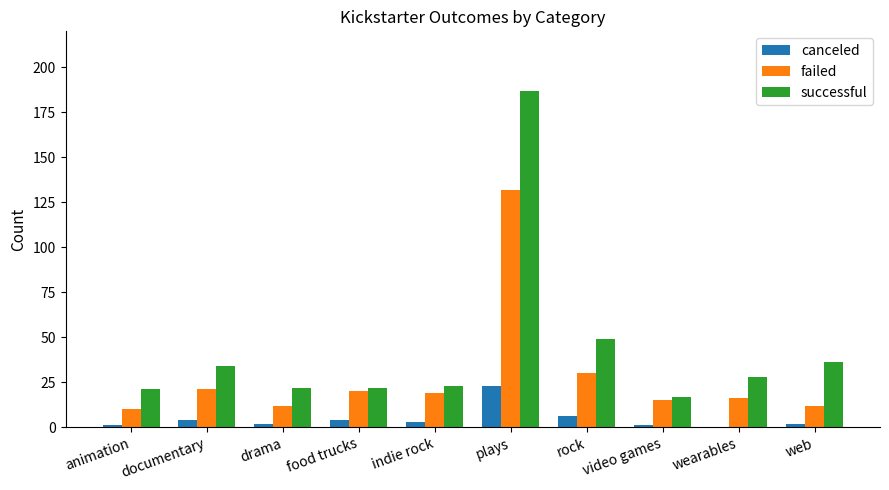

What is the sum of all successful values?

439